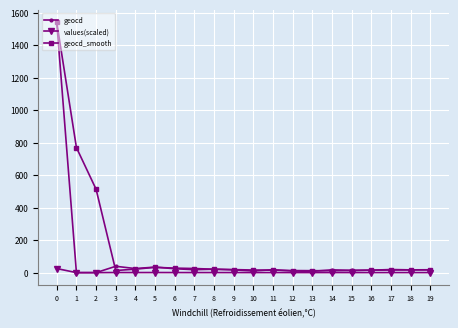

Which series has the widest spread of values?

geocd